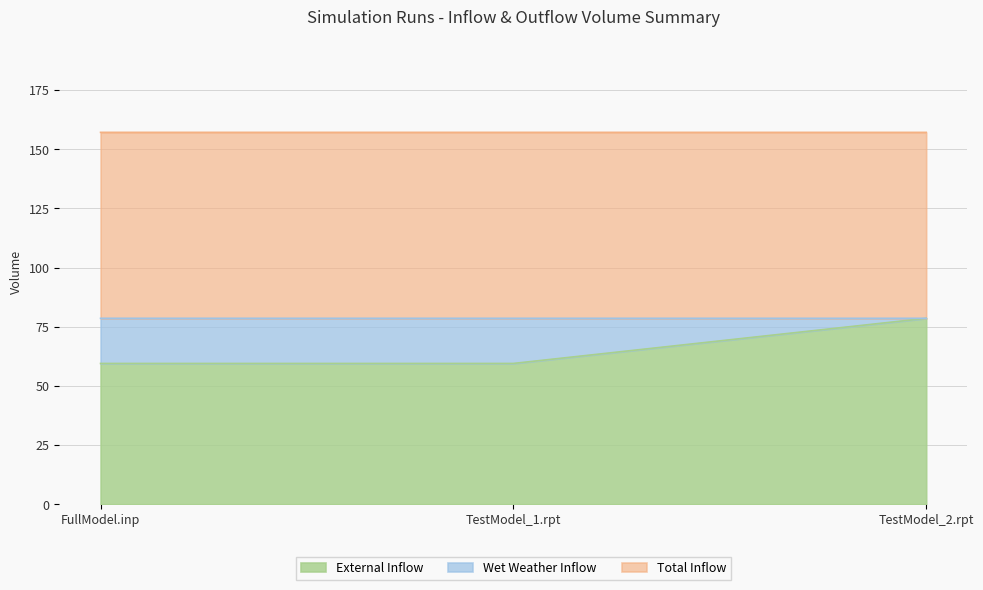

What is the sum of all External Inflow values?

197.6